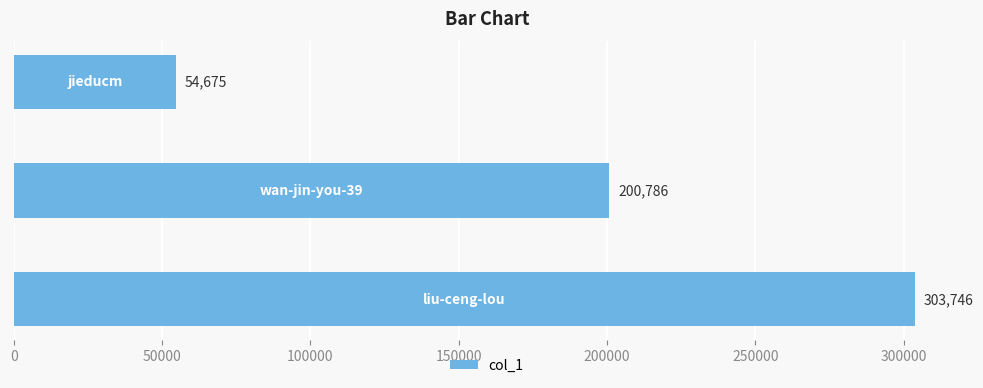

Count the values in the range 54675 to 303746.

3